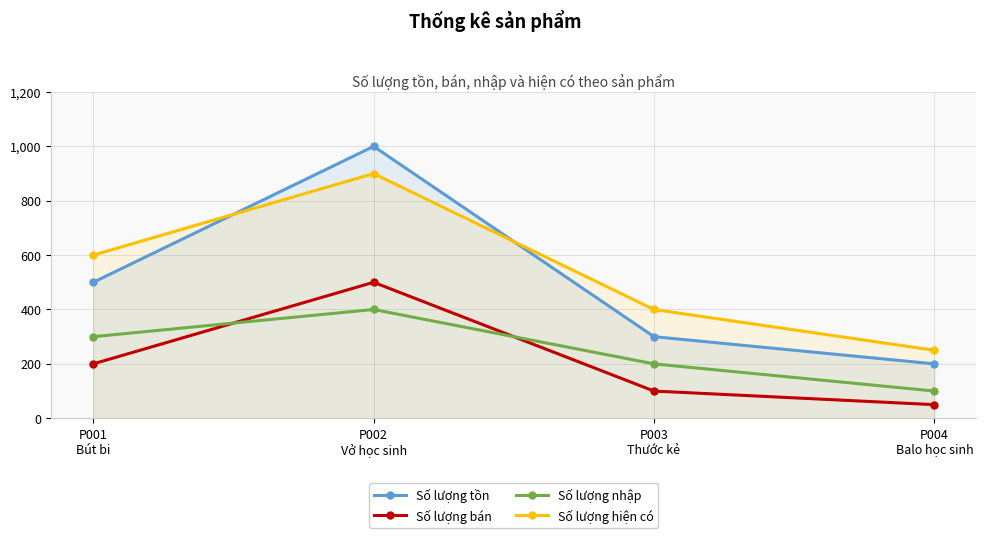

What is the label of the 4th point from the left?

P004
Balo học sinh